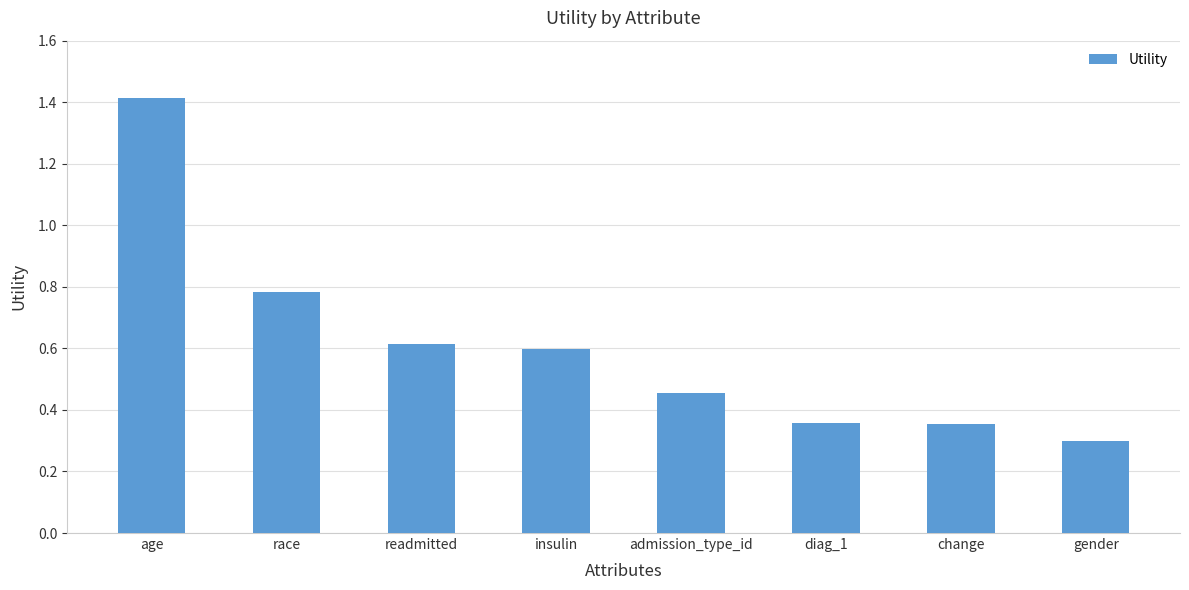

Is it true that the value at gender is 0.3?

True